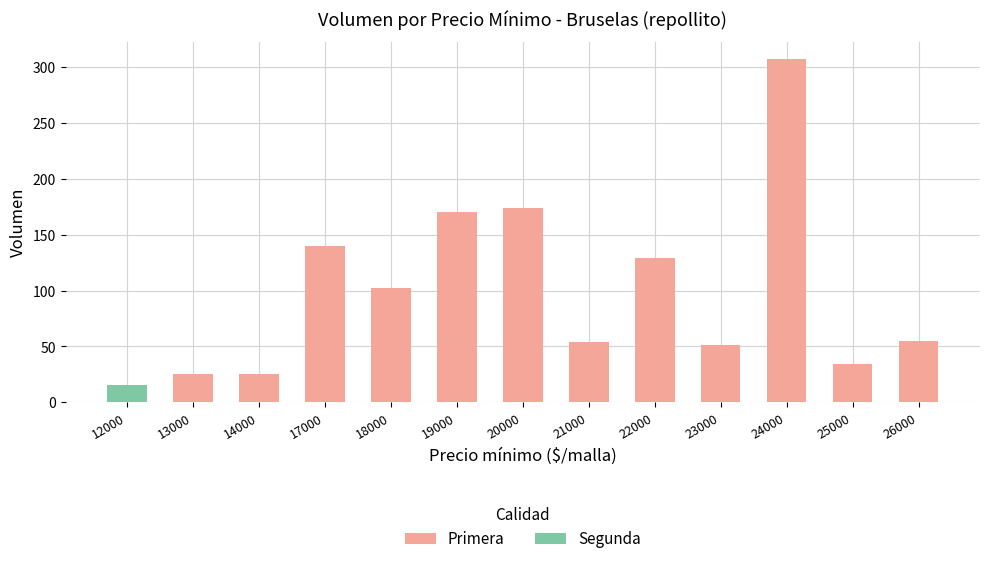

What is the difference between the highest and lowest values at 14000?

25